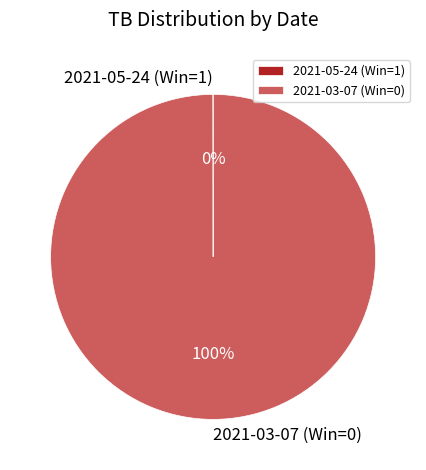

Is it true that 2021-03-07 (Win=0) is 100% of the pie?

True